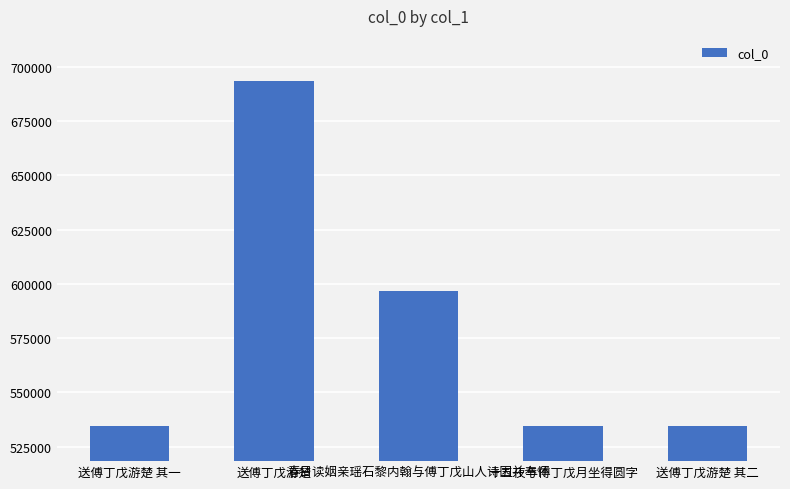

The chart shows a value of 1108675 at 送傅丁戊游楚. True or false?

False